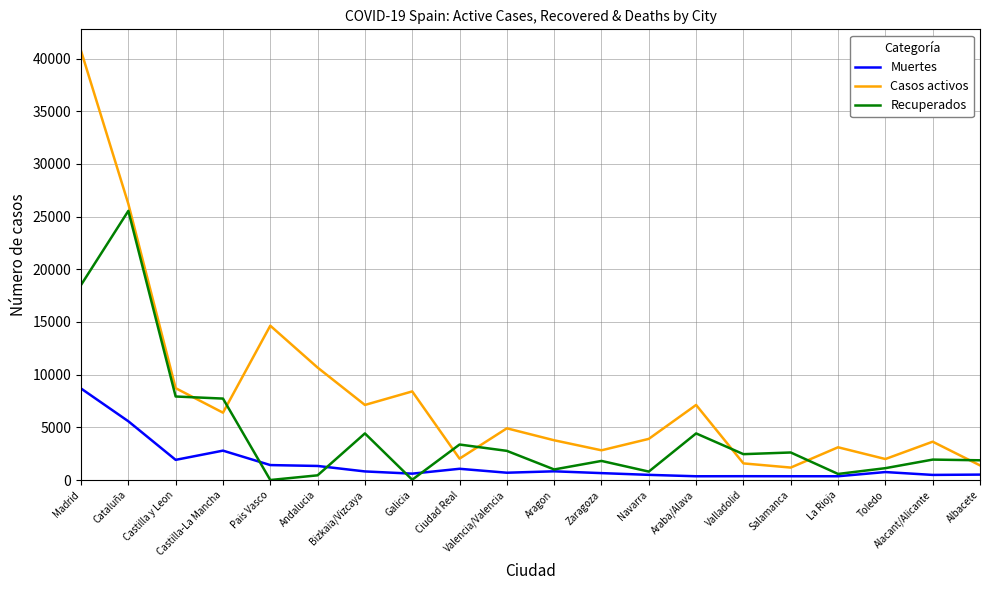

What is the lowest value of the Muertes series?

356